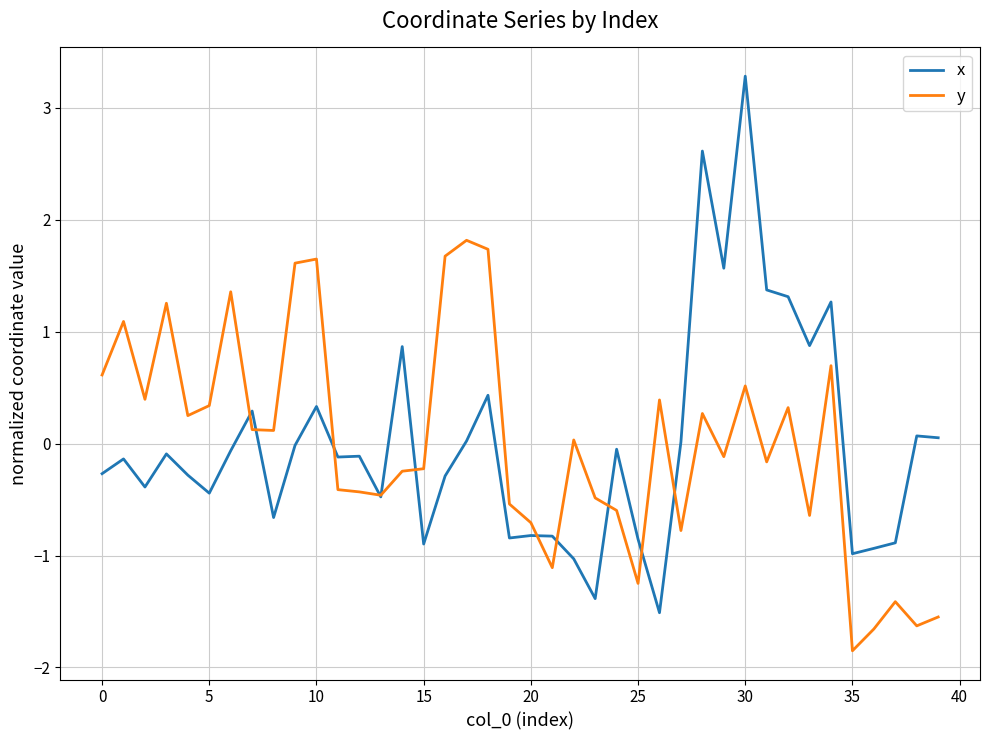

Which series has the largest range (max minus min)?

x